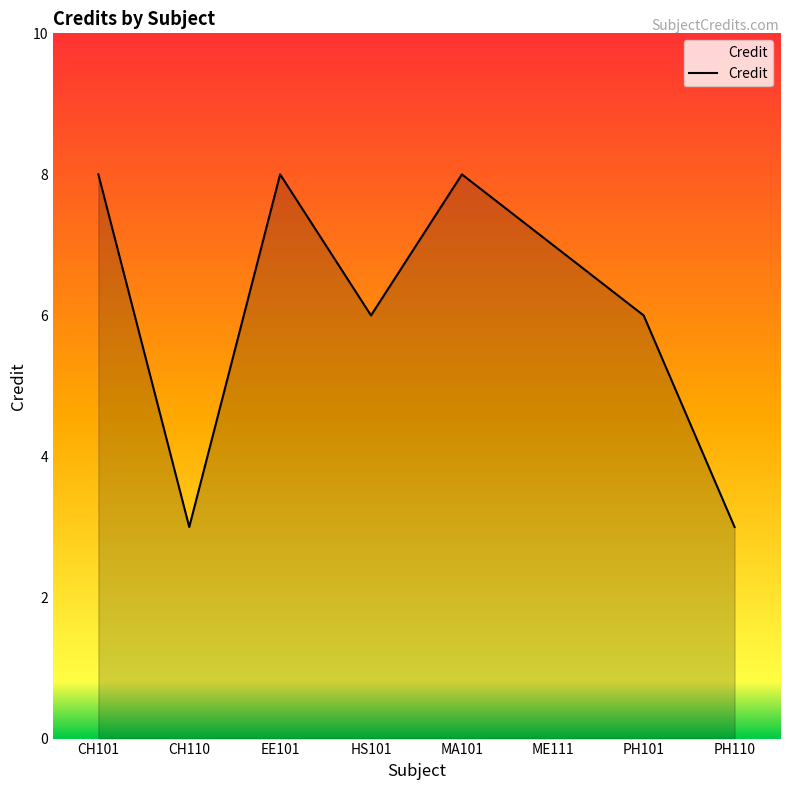

At which category does the data reach its first local peak?

EE101